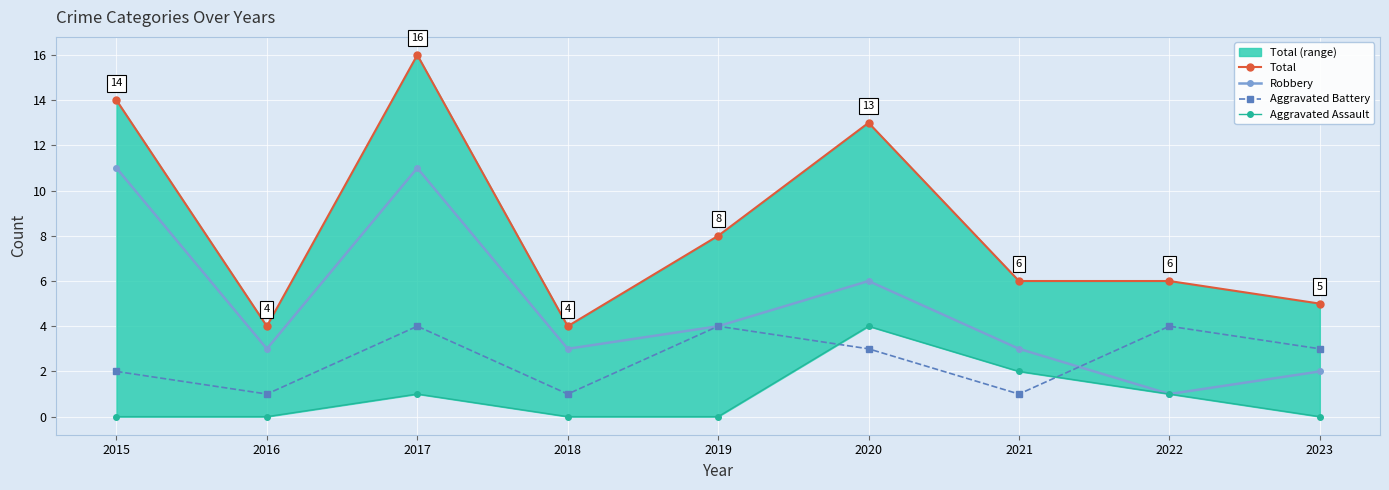

Rank the series by their average value, from highest to lowest.

Total, Robbery, Aggravated Battery, Aggravated Assault